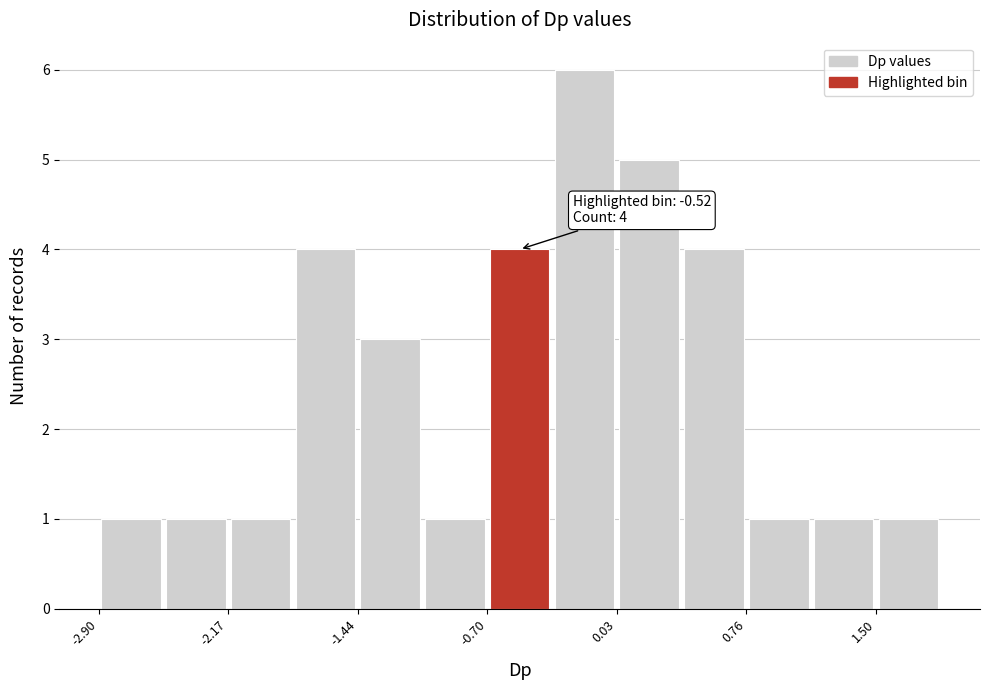

Read against the x-axis, roughly where is the centre of the tallest bar?

-0.2